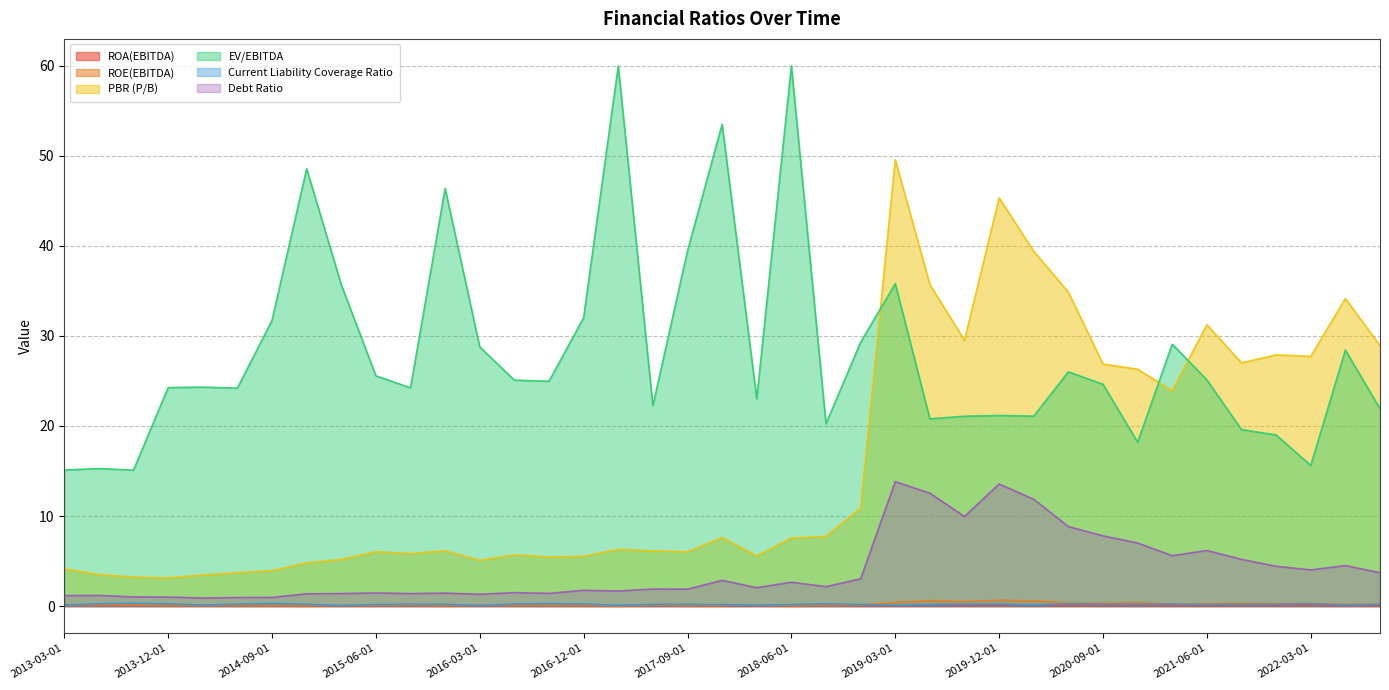

At which label is ROE(EBITDA) closest to 0?

2017-03-01